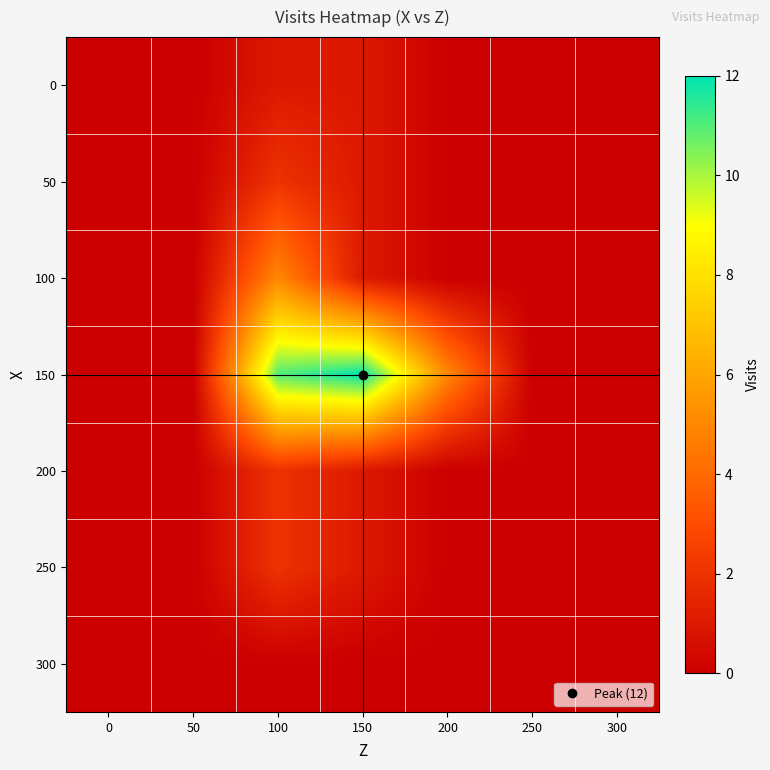

Reading left to right, what are all the values shown in this chart?

0: 0=0	50=0	100=1	150=1	200=0	250=0	300=0
50: 0=0	50=0	100=2	150=1	200=0	250=0	300=0
100: 0=0	50=0	100=5	150=1	200=0	250=0	300=0
150: 0=0	50=0	100=11	150=12	200=5	250=0	300=0
200: 0=0	50=0	100=2	150=1	200=0	250=0	300=0
250: 0=0	50=0	100=2	150=1	200=0	250=0	300=0
300: 0=0	50=0	100=0	150=0	200=0	250=0	300=0